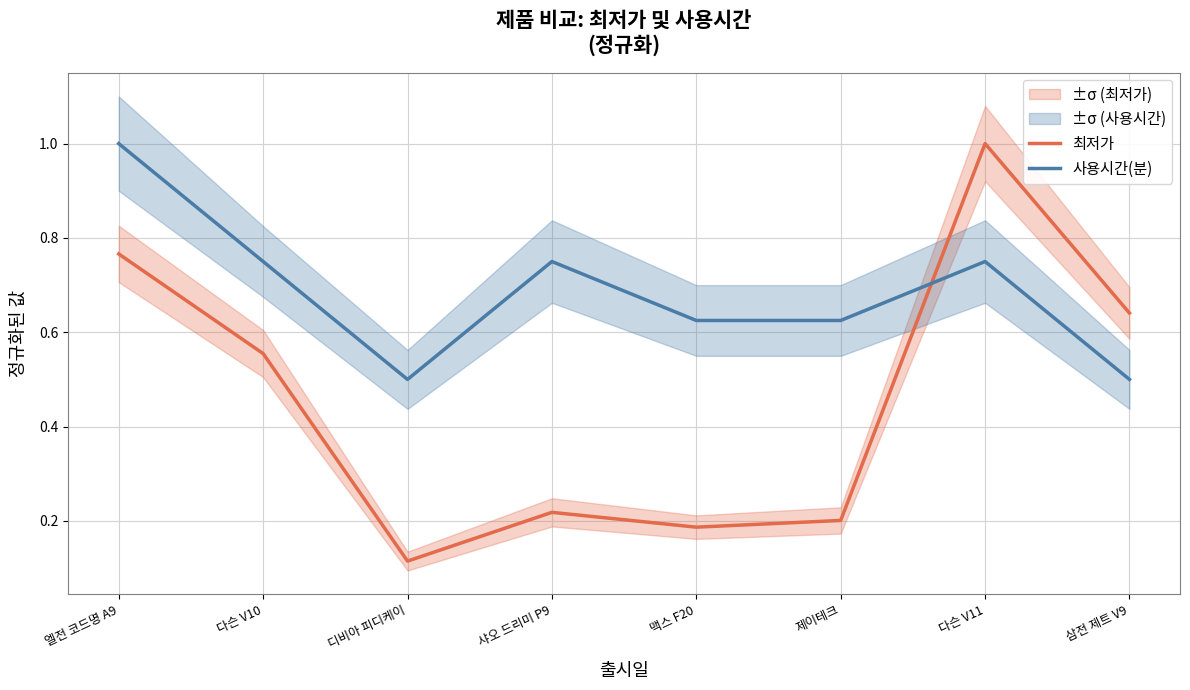

What is the label of the 5th point from the left?

맥스 F20